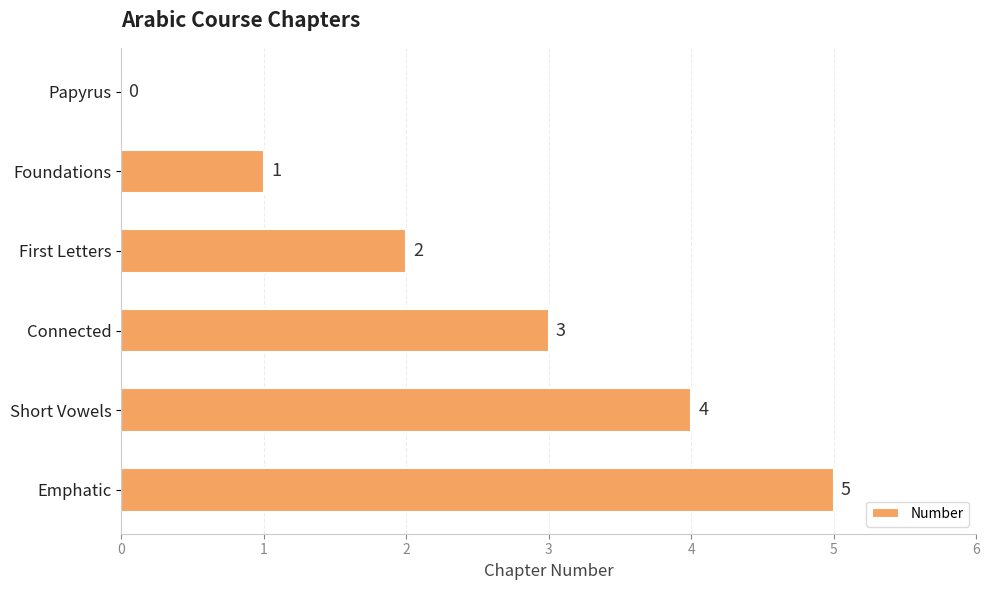

What is the maximum value shown in the chart?

5